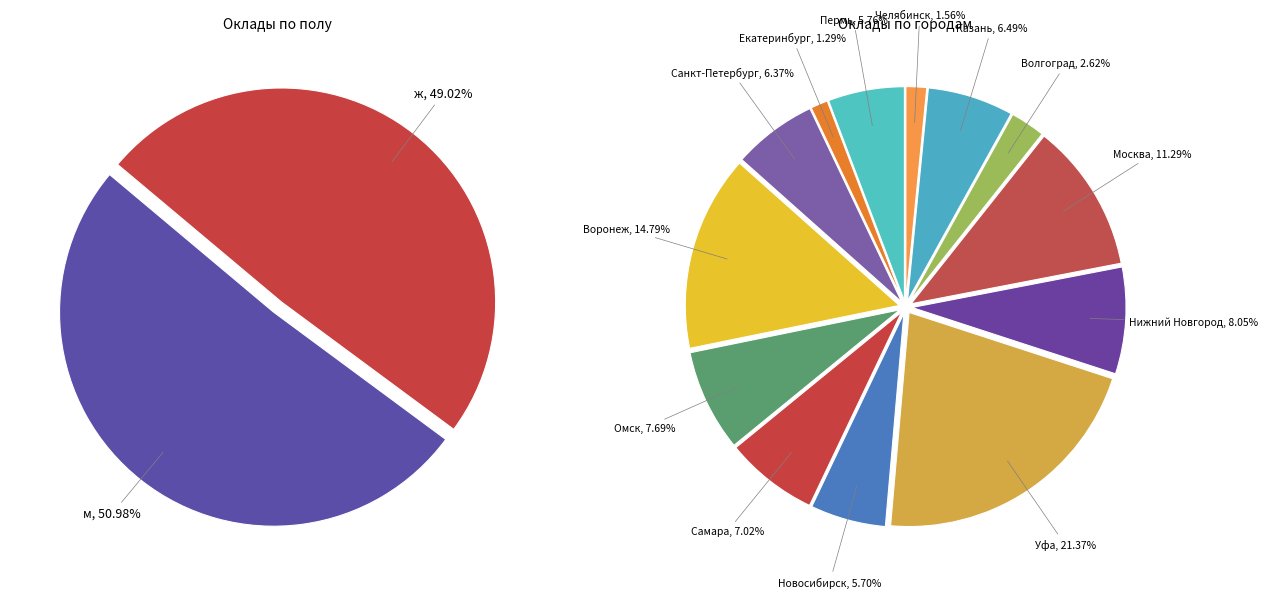

What percentage is the м slice, to the nearest percent?

51%